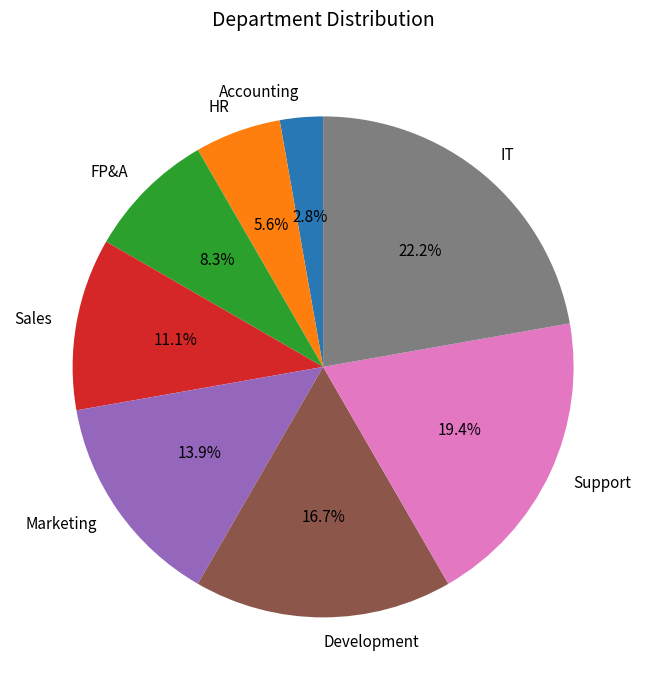

To the nearest percent, what is the difference between the Development and HR slice percentages?

11%